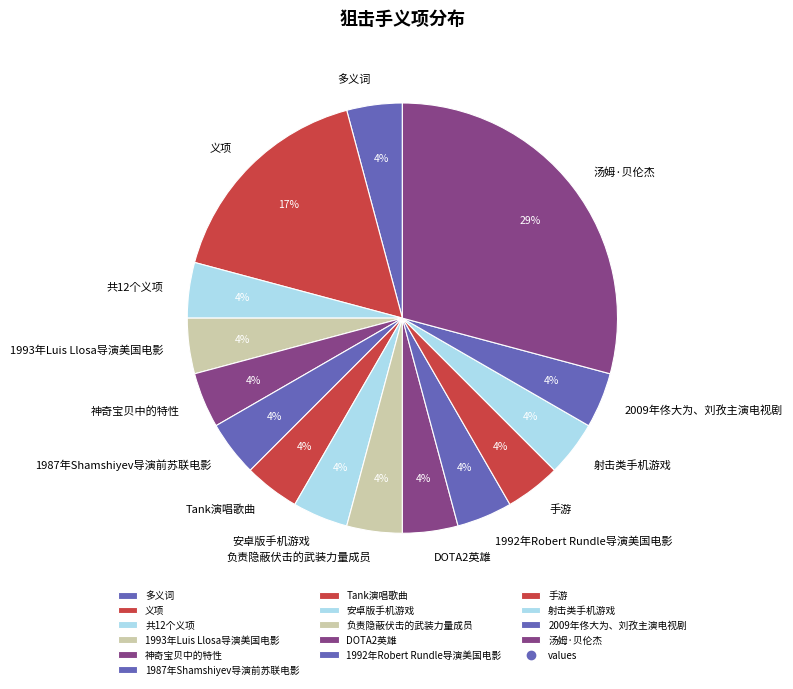

Is it true that Tank演唱歌曲 is 4% of the pie?

True